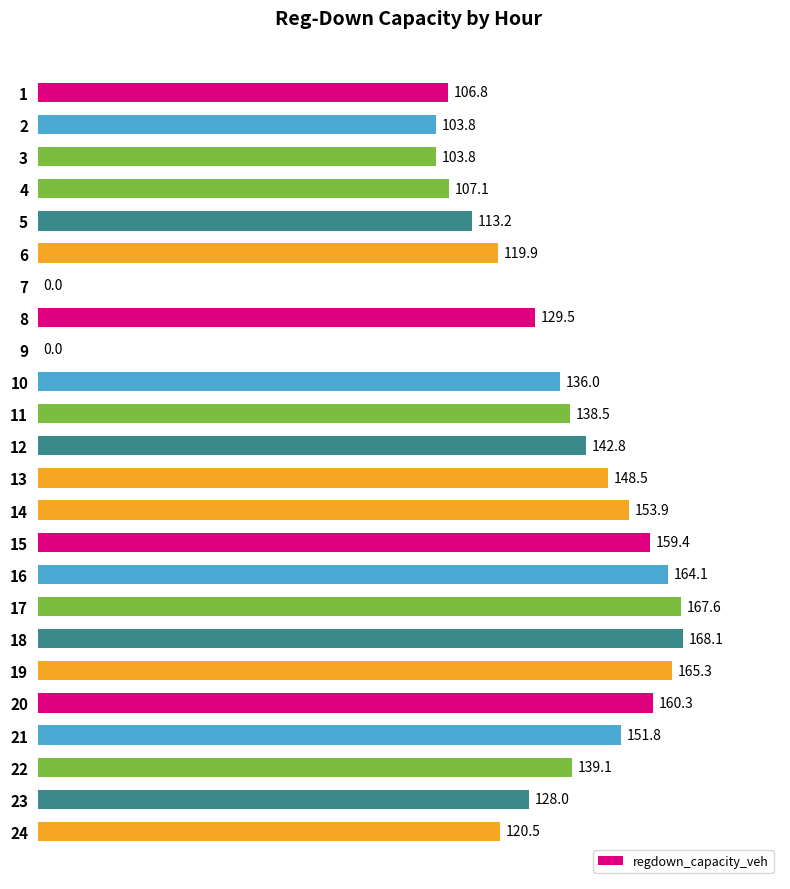

At which category does the chart reach its peak across all series?

18